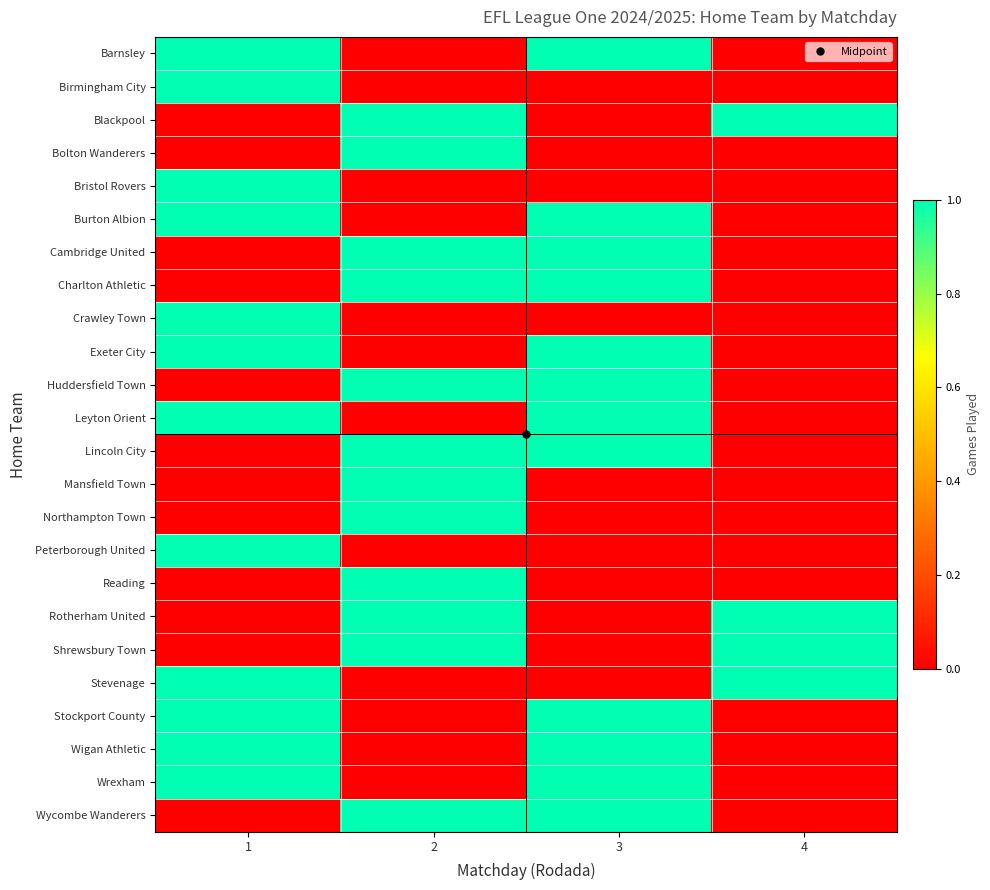

Which series has the widest spread of values?

Barnsley